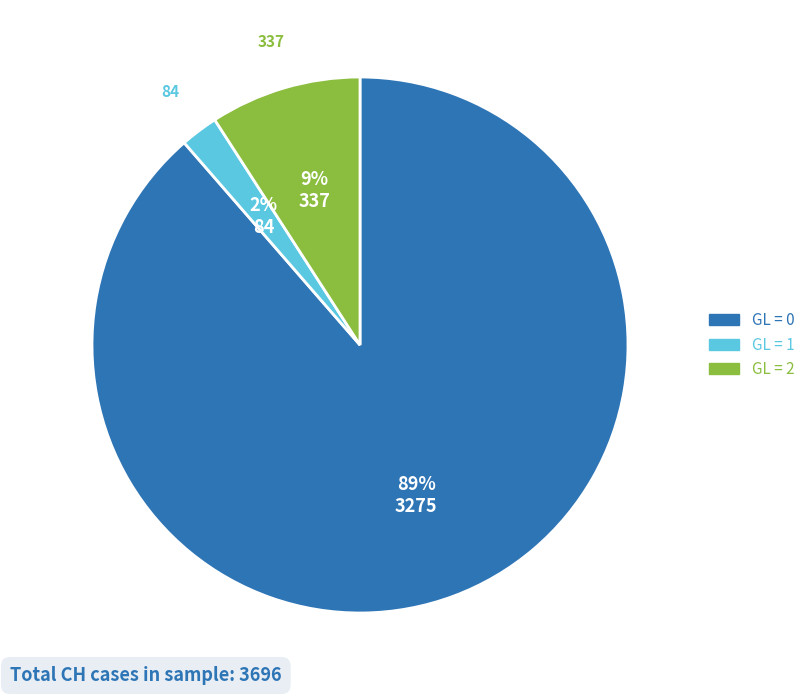

Is there any slice that represents more than half of the pie?

Yes